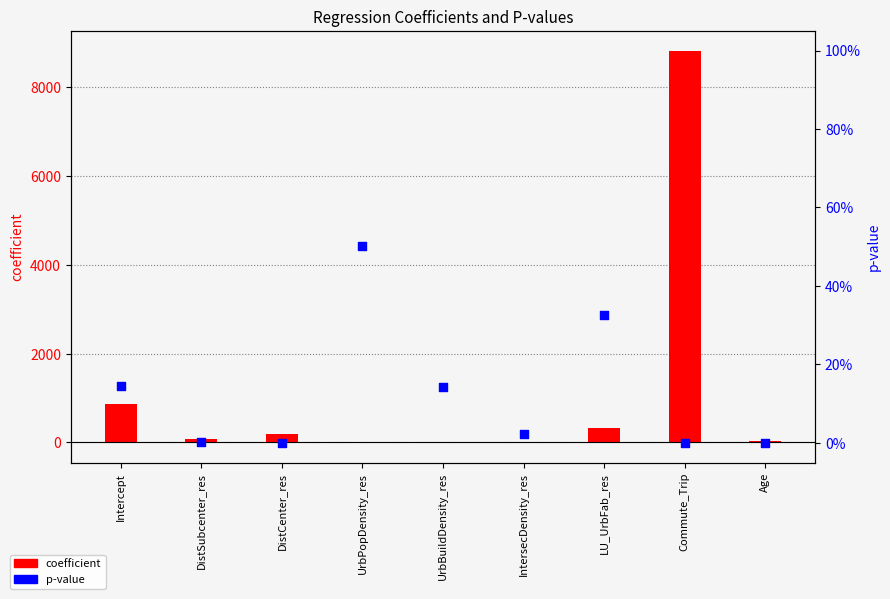

What are all the series names shown in the legend?

coefficient, p